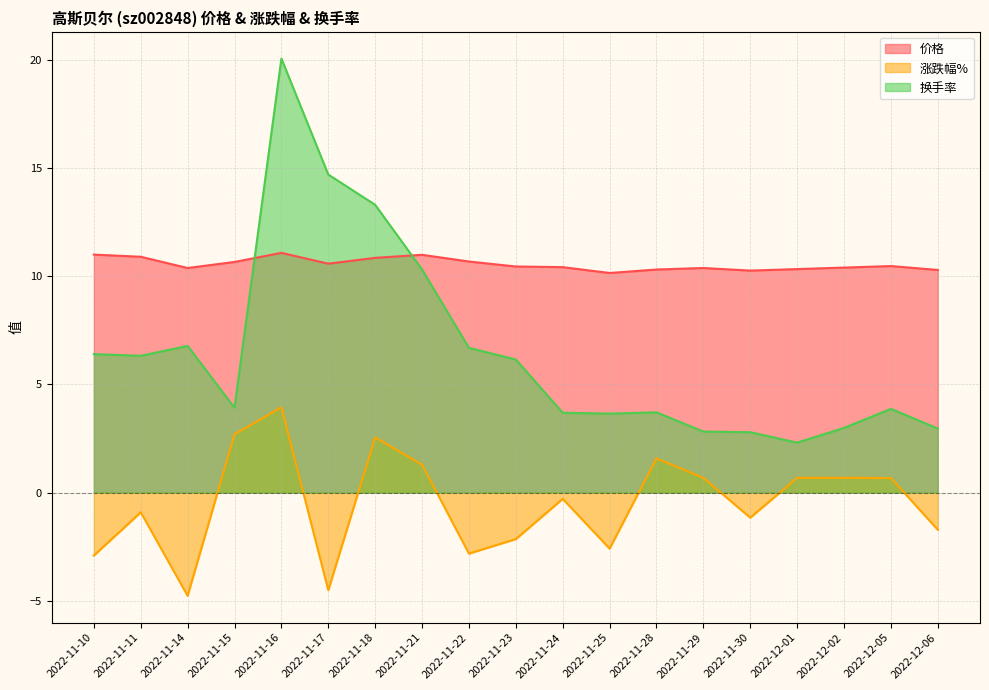

Rank the series at 2022-11-22 from lowest to highest value.

涨跌幅%, 换手率, 价格